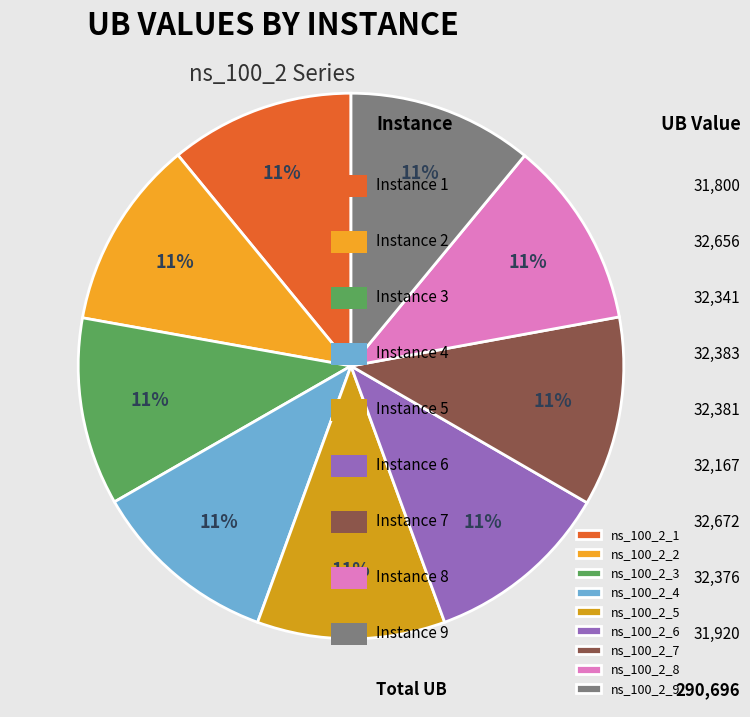

What is the change in value from ns_100_2_5 to ns_100_2_6?

-214